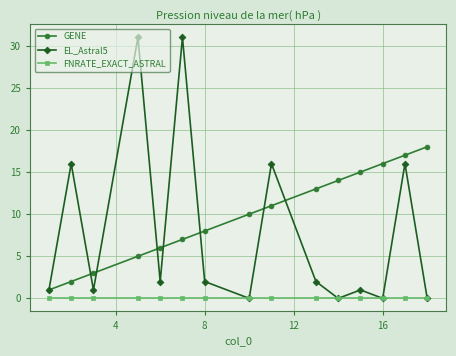

Which series has the widest spread of values?

EL_Astral5